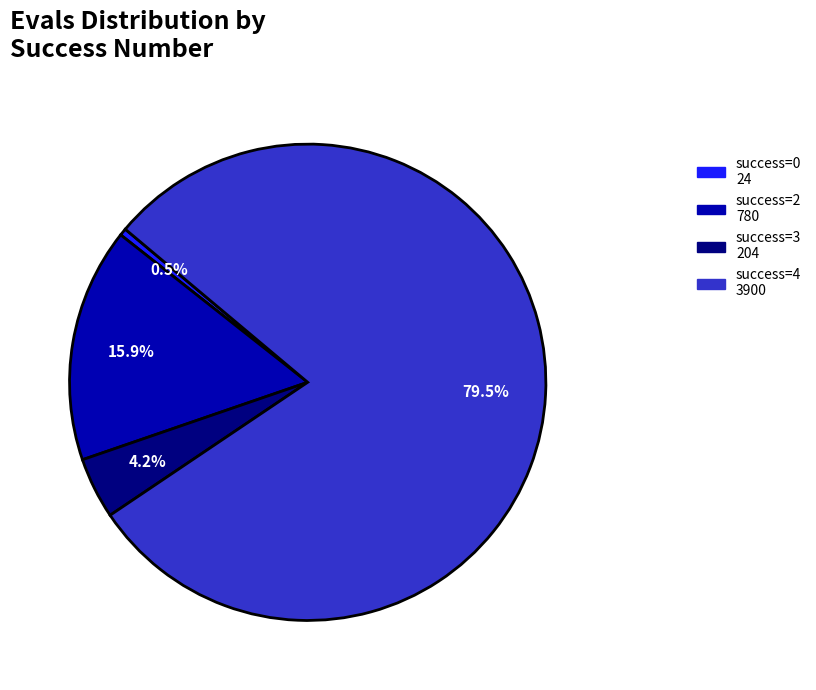

To the nearest percent, what is the average slice percentage?

25%